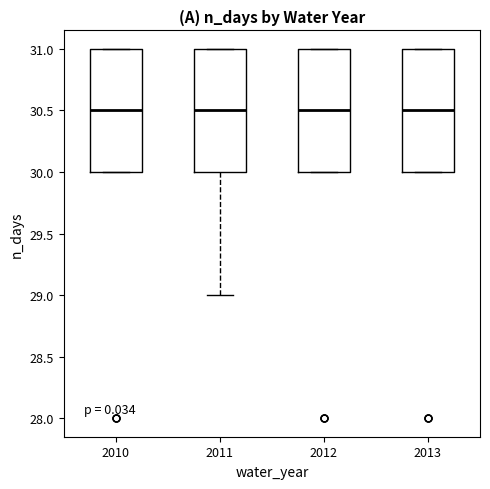

Reading left to right, transcribe this box plot: for each box, give where its median line is, the range the box spans, and where its two whiskers end, as read against the y-axis. The values are not printed on the chart, so give them approximately, as read against the axis.

2010: median 30.5, box 30.0 to 31.0, whiskers 30.0 to 31.0
2011: median 30.5, box 30.0 to 31.0, whiskers 29.0 to 31.0
2012: median 30.5, box 30.0 to 31.0, whiskers 30.0 to 31.0
2013: median 30.5, box 30.0 to 31.0, whiskers 30.0 to 31.0